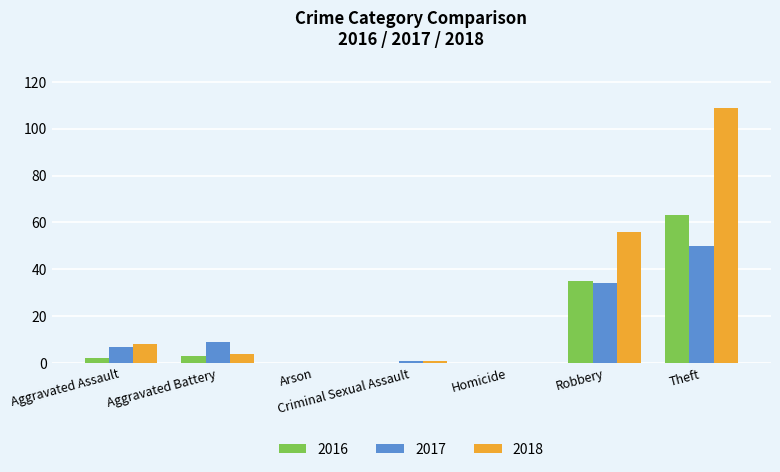

What is the difference between the 2018 values at Criminal Sexual Assault and Arson?

1